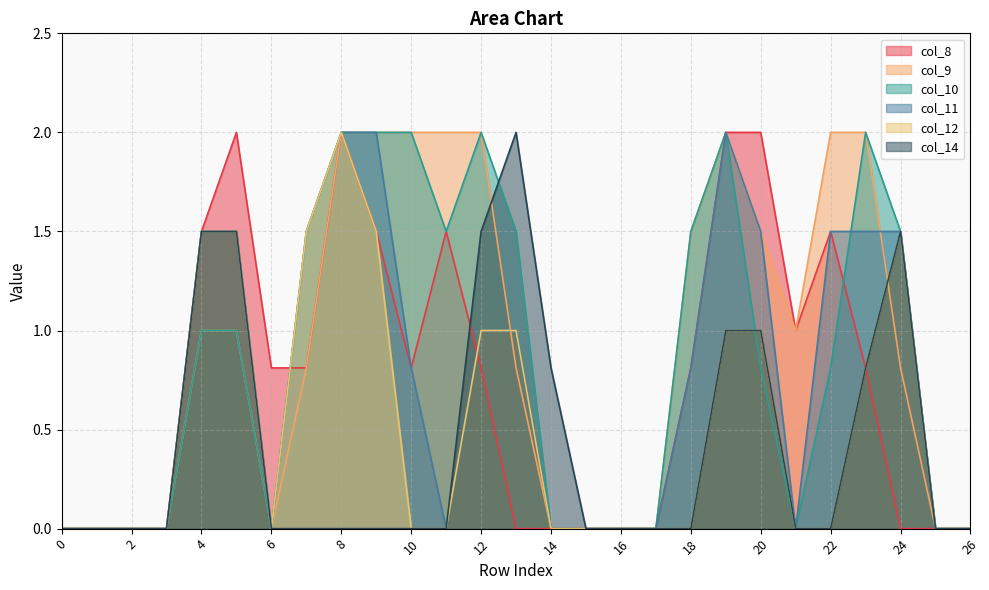

How many values in col_11 are above zero?

14